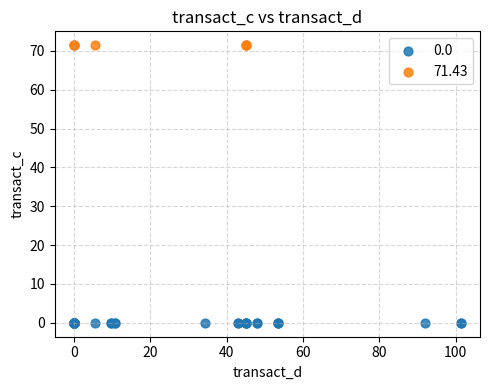

What are all the series names shown in the legend?

0.0, 71.43